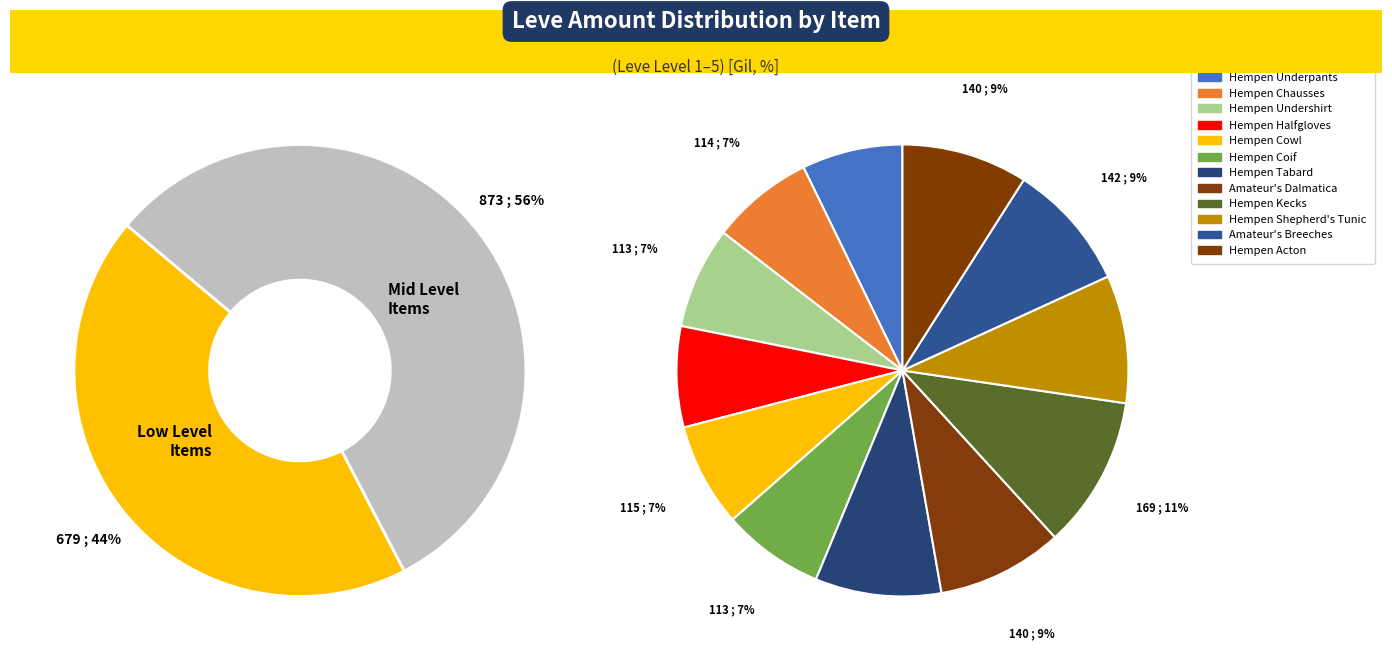

To the nearest percent, what is the average slice percentage?

8%